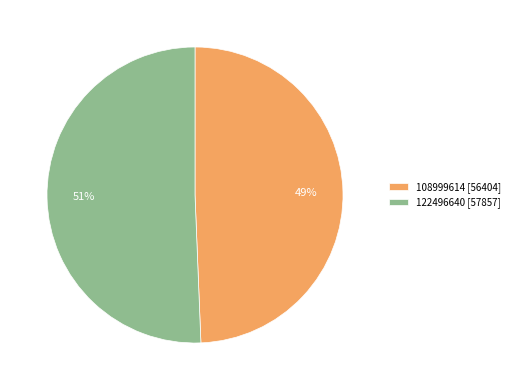

To the nearest percent, what percentage of the pie is 122496640?

51%